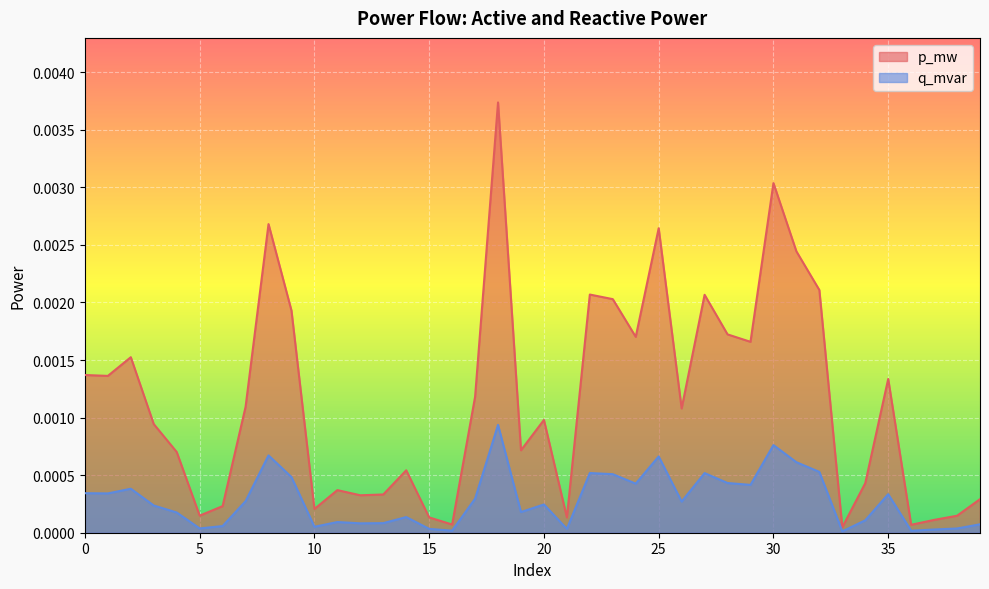

At which category is the sum across all series the highest?

18